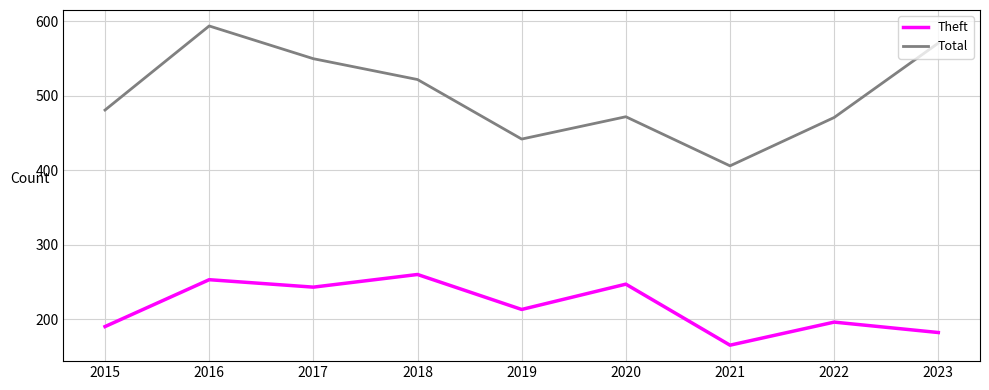

The value of Theft at 2018 is 260. True or false?

True